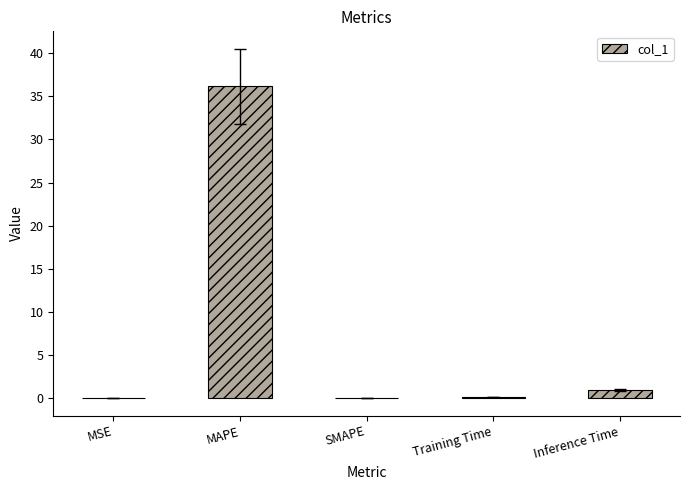

Read the value at Inference Time.

0.9